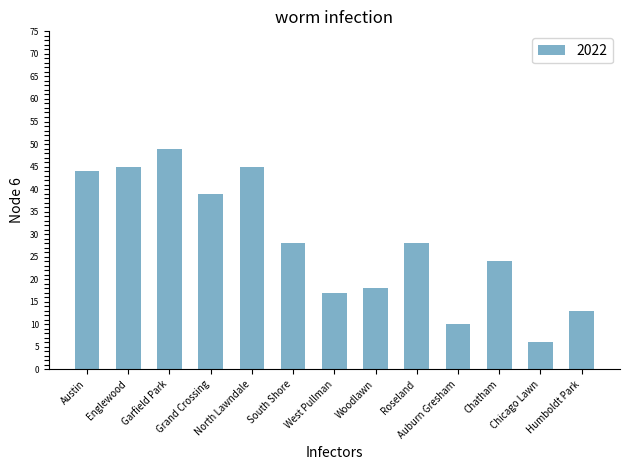

Does the chart contain any negative values?

No